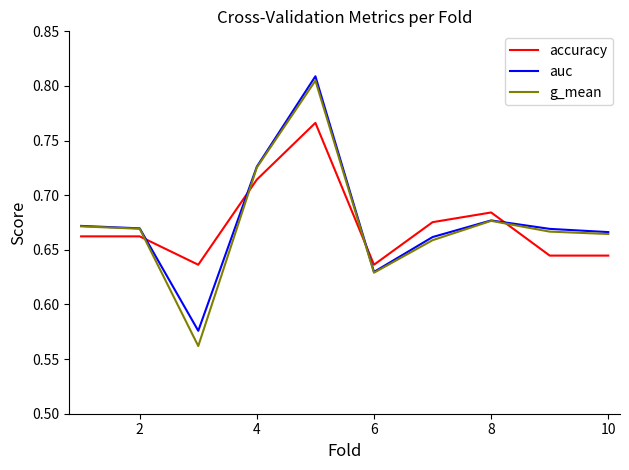

How many times do accuracy and g_mean cross each other?

4